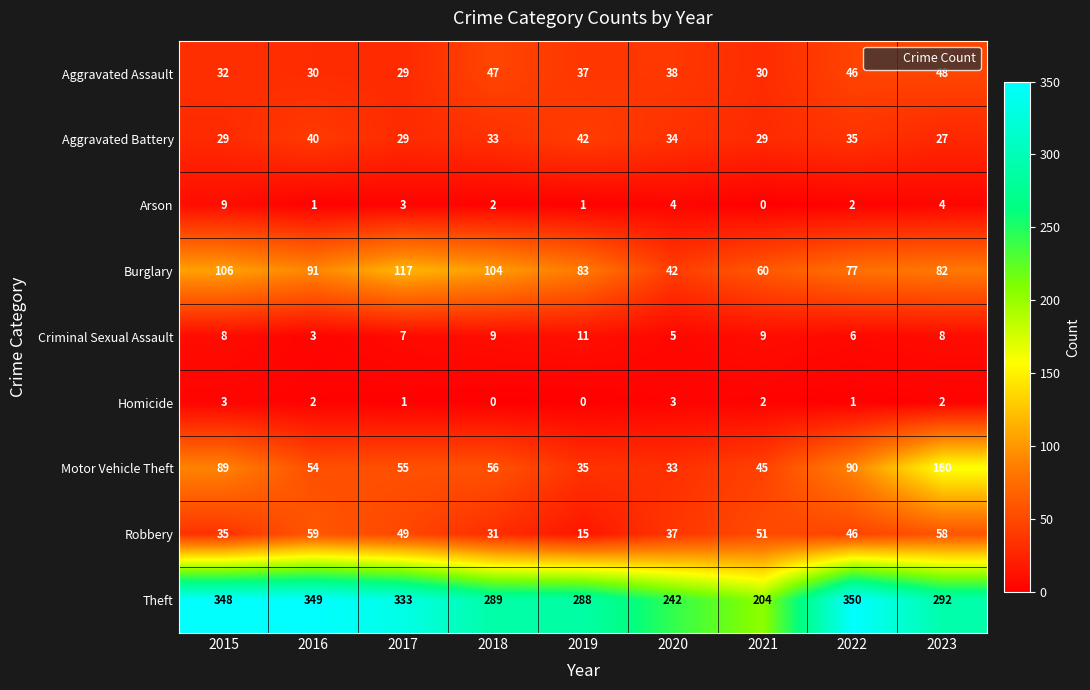

Which series has the largest range (max minus min)?

Theft